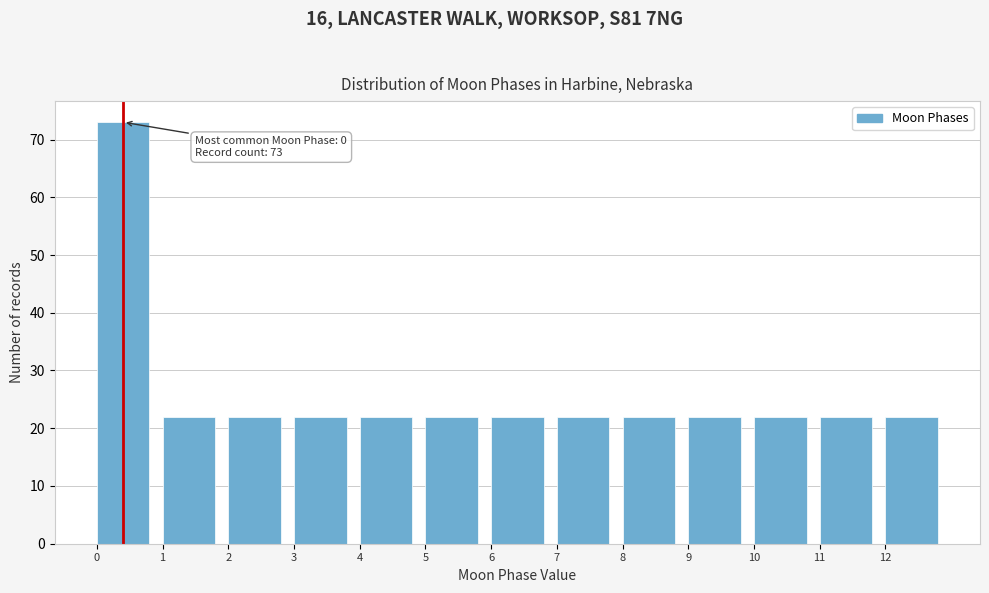

Over which range of the x-axis is the bar tallest?

0 to 1